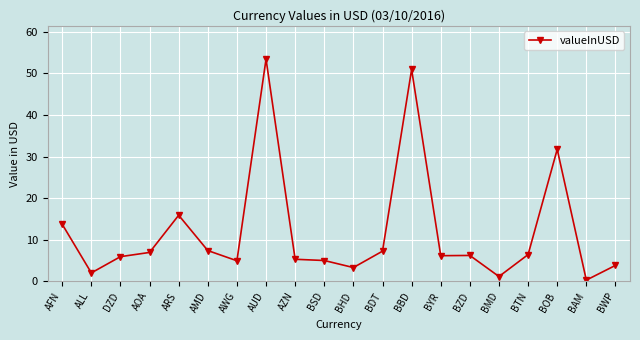

What is the change in value from ALL to BAM?

-1.7